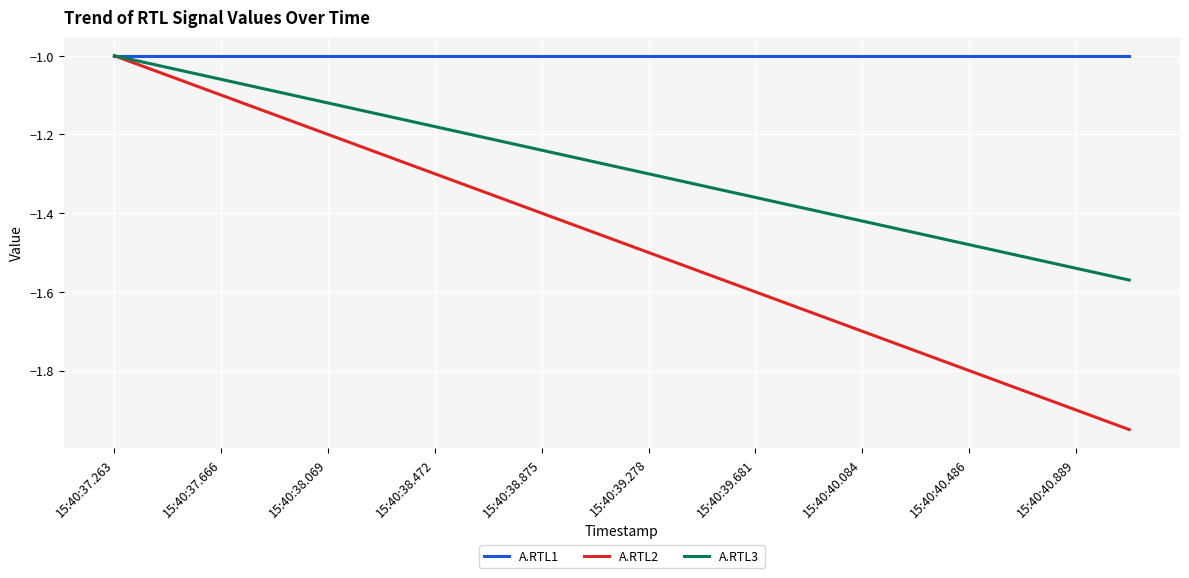

Which series has the widest spread of values?

A.RTL2